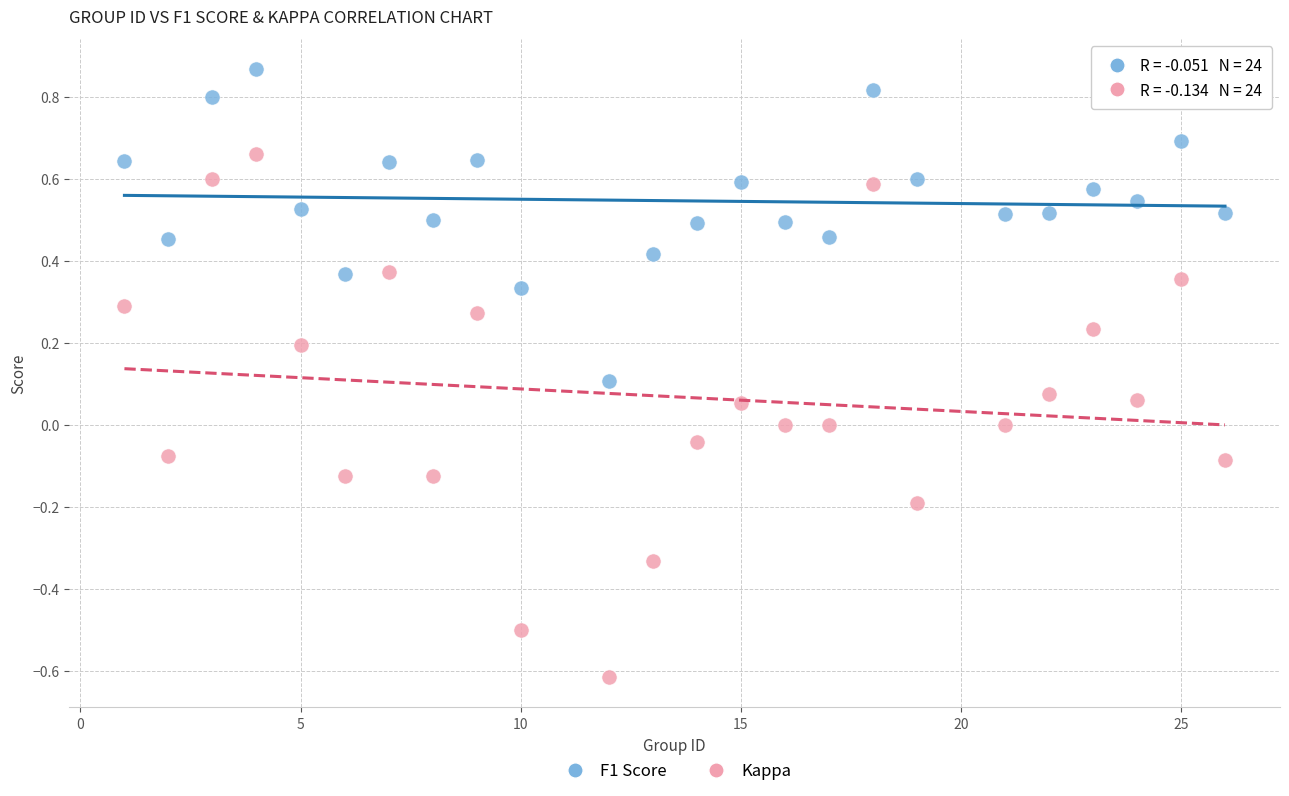

What are all the series names shown in the legend?

F1 Score, Kappa